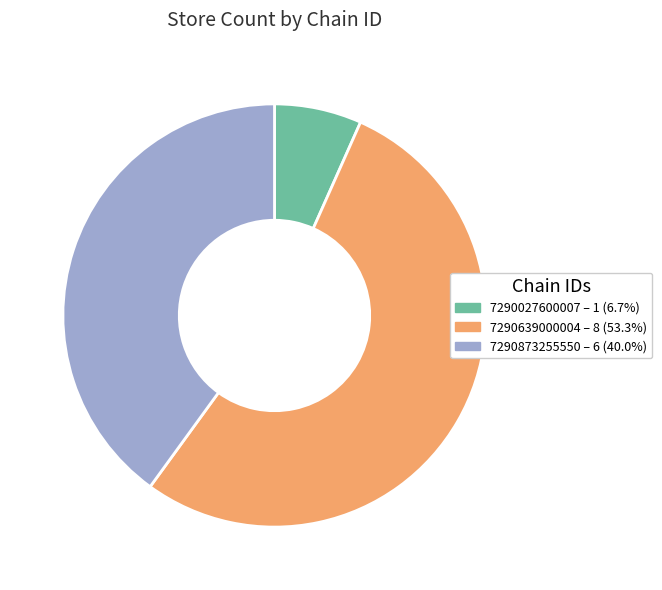

Do 7290639000004 and 7290873255550 together represent more than half of the pie?

Yes